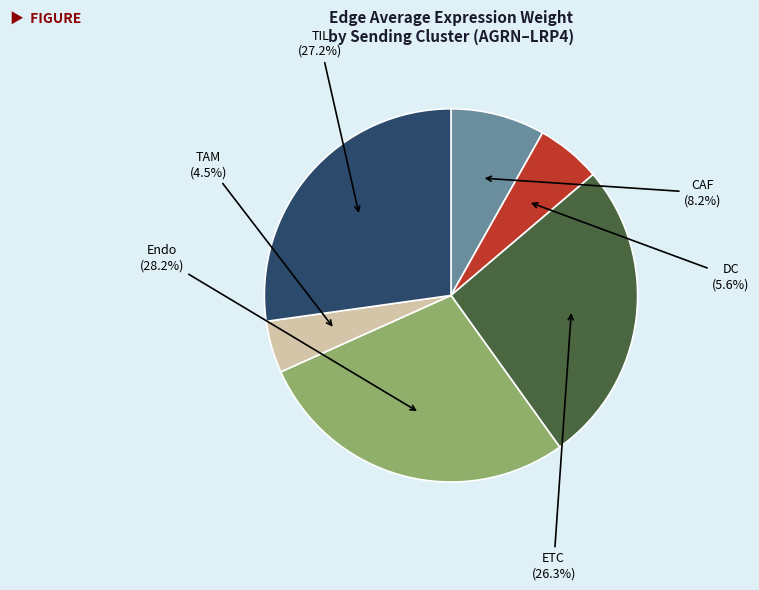

How many slices are in this pie chart?

6